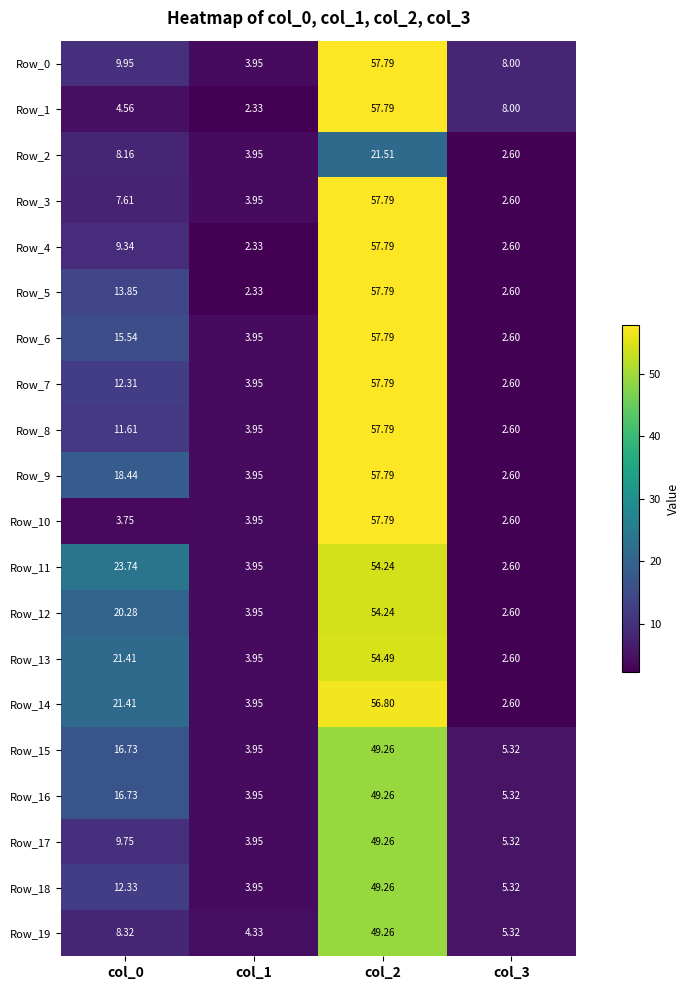

Is the value of Row_19 at col_0 greater than the value of Row_12 at col_1?

Yes